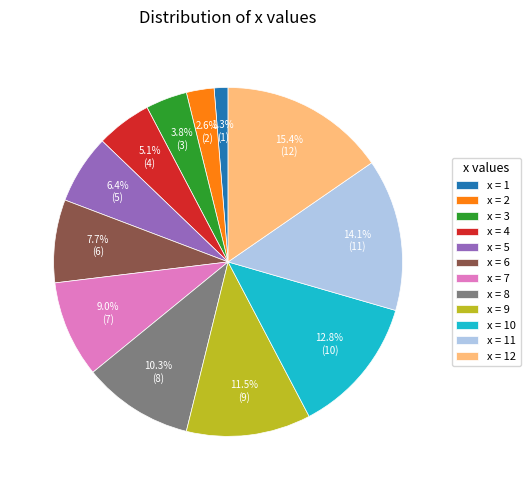

Do x = 11 and x = 7 together represent more than half of the pie?

No